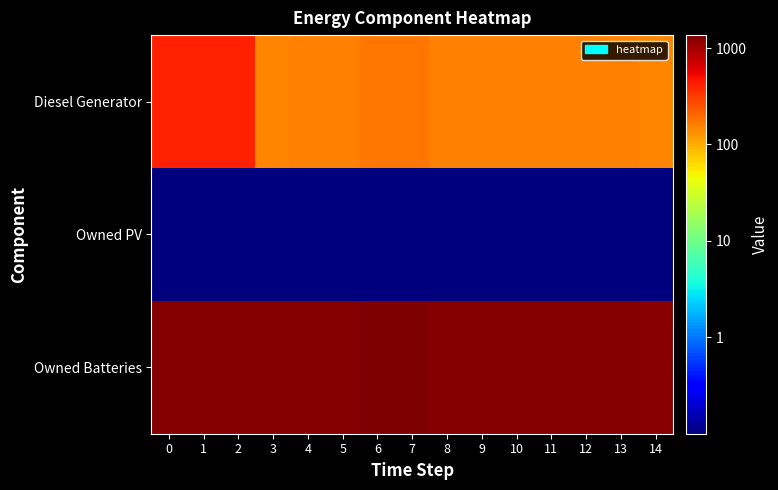

Reading left to right, transcribe all the data shown in this chart.

Diesel Generator: 0=400.0	1=400.0	2=400.0	3=151.0	4=154.0	5=154.0	6=174.0	7=174.0	8=152.0	9=153.0	10=153.0	11=153.0	12=153.0	13=152.0	14=148.0
Owned PV: 0=0.1	1=0.1	2=0.1	3=0.1	4=0.1	5=0.1	6=0.1	7=0.1	8=0.1	9=0.1	10=0.1	11=0.1	12=0.1	13=0.1	14=0.1
Owned Batteries: 0=1302.0	1=1302.0	2=1302.0	3=1302.0	4=1302.0	5=1302.0	6=1363.0	7=1363.0	8=1298.0	9=1298.0	10=1298.0	11=1298.0	12=1298.0	13=1298.0	14=1237.0